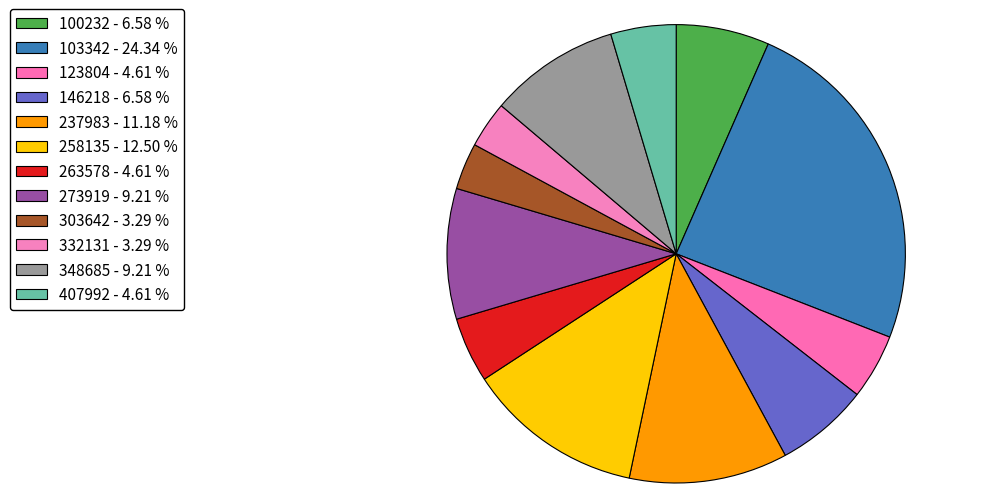

Which category has the smallest portion of the pie?

303642